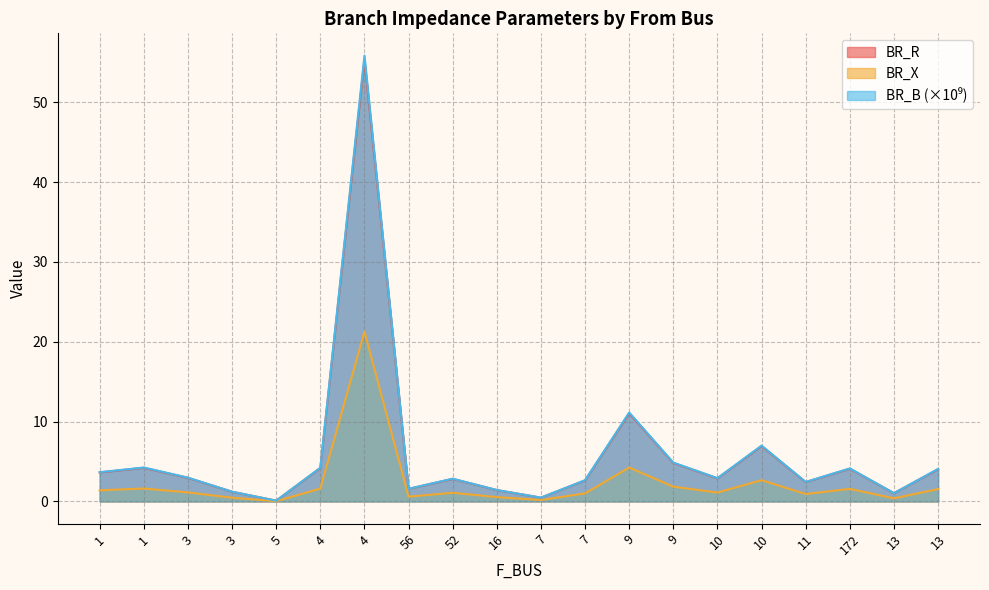

Rank the series by their maximum value, from highest to lowest.

BR_B, BR_R, BR_X